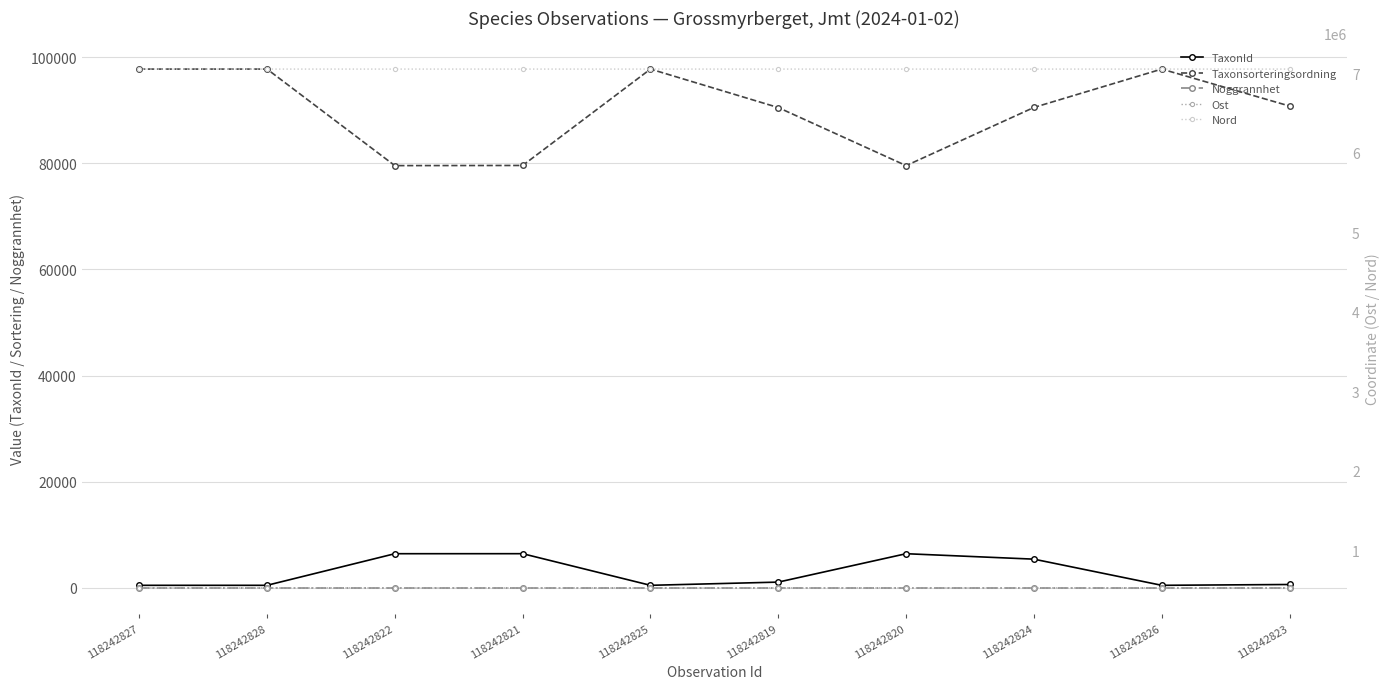

In Nord, how many points are lower than both neighbors (excluding endpoints)?

2